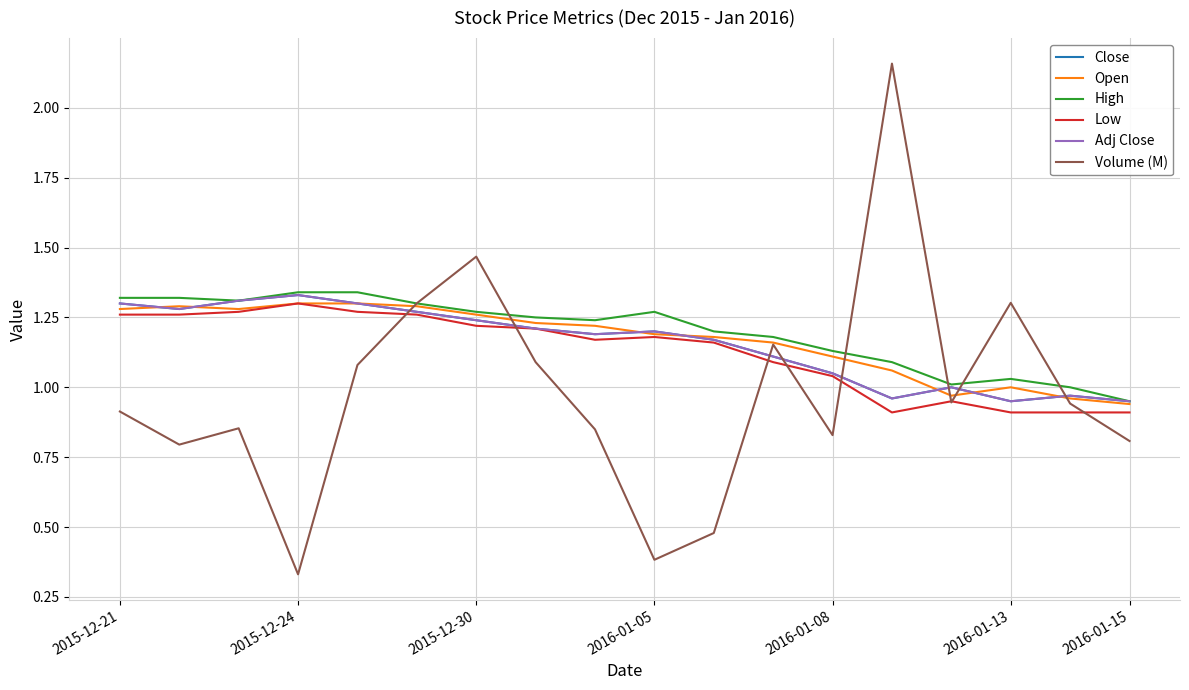

Does the chart display data point markers on the line(s)?

No